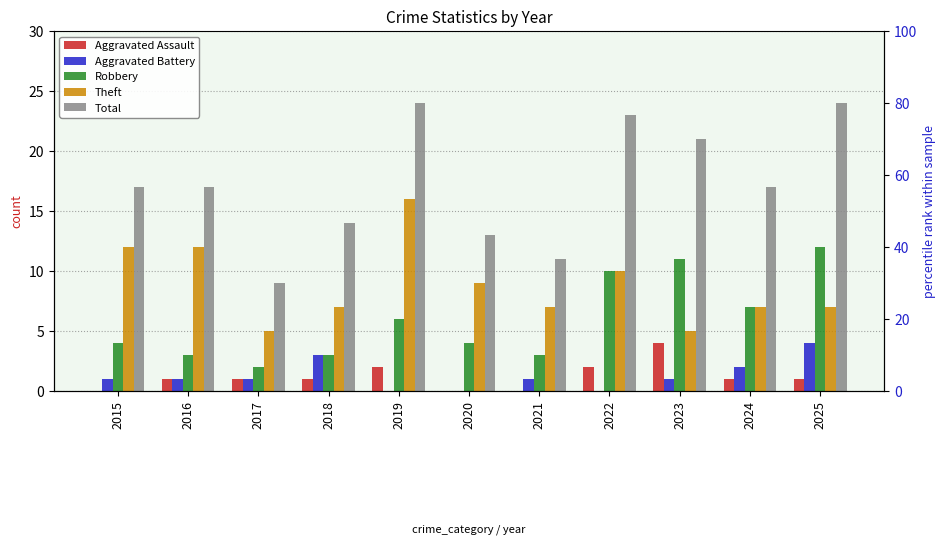

What is the difference between the Robbery values at 2022 and 2023?

1